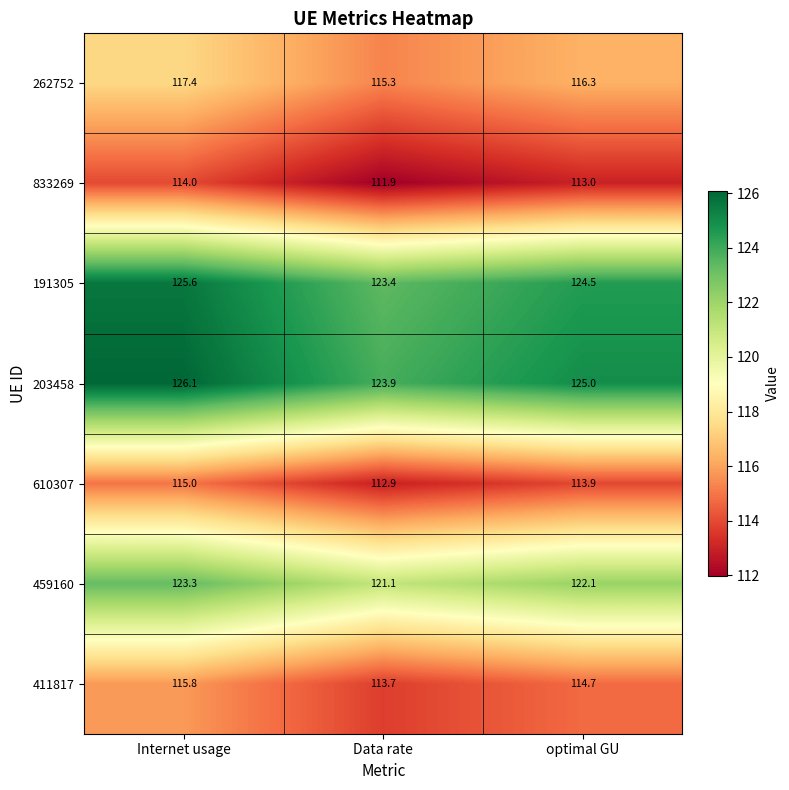

Which category has the highest value across all series?

Internet usage